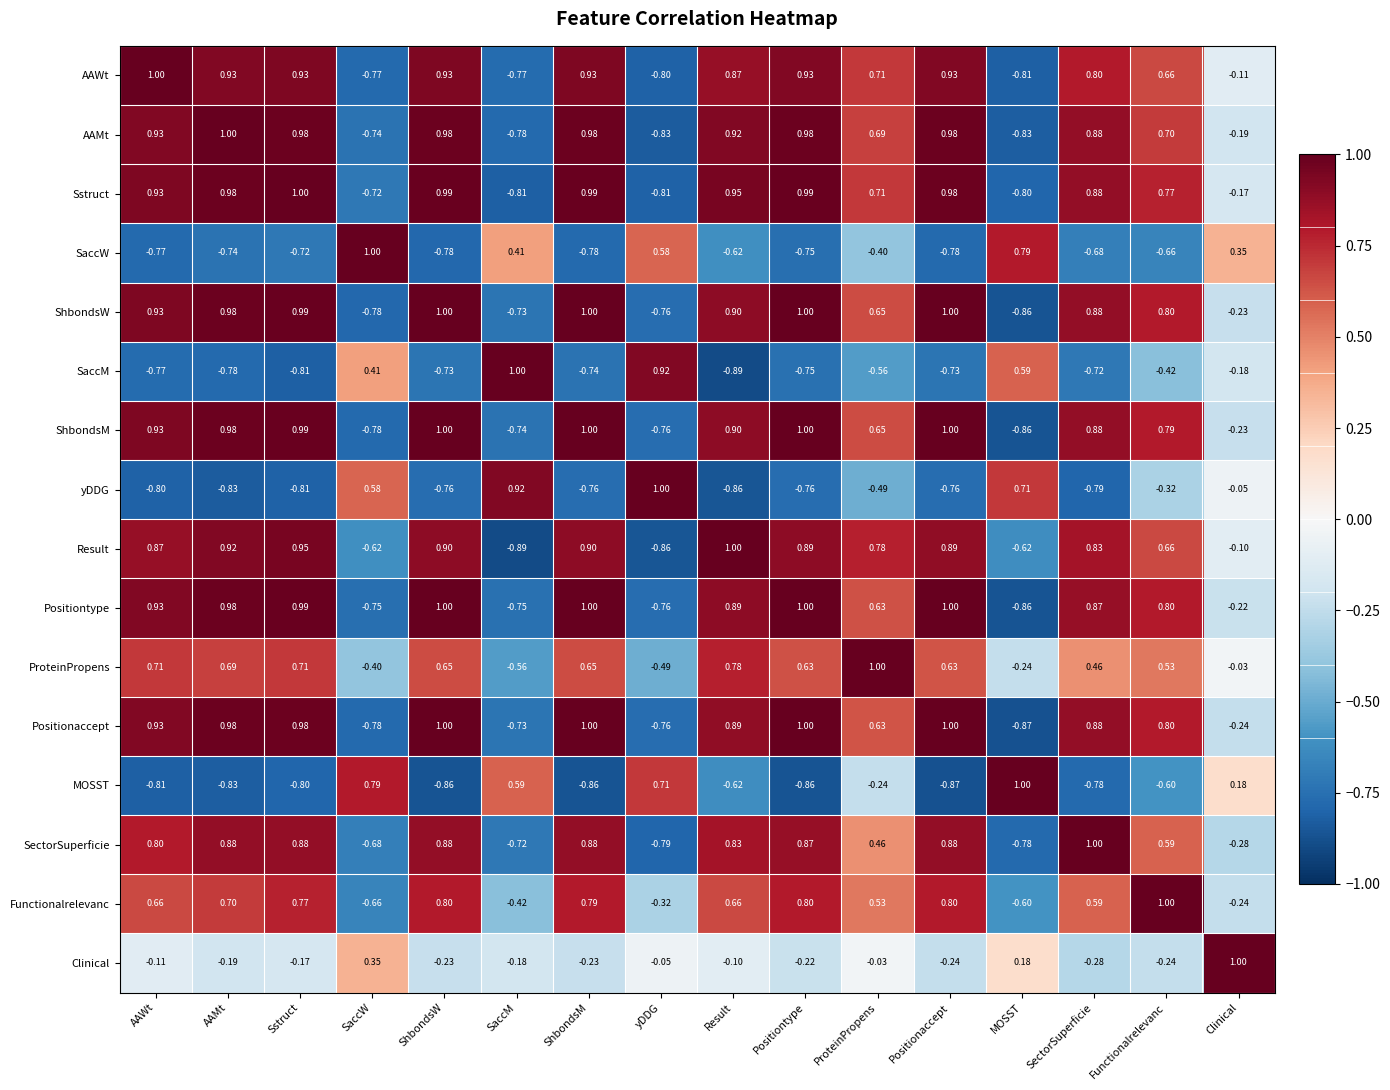

Which series has the largest total across all categories?

Sstruct